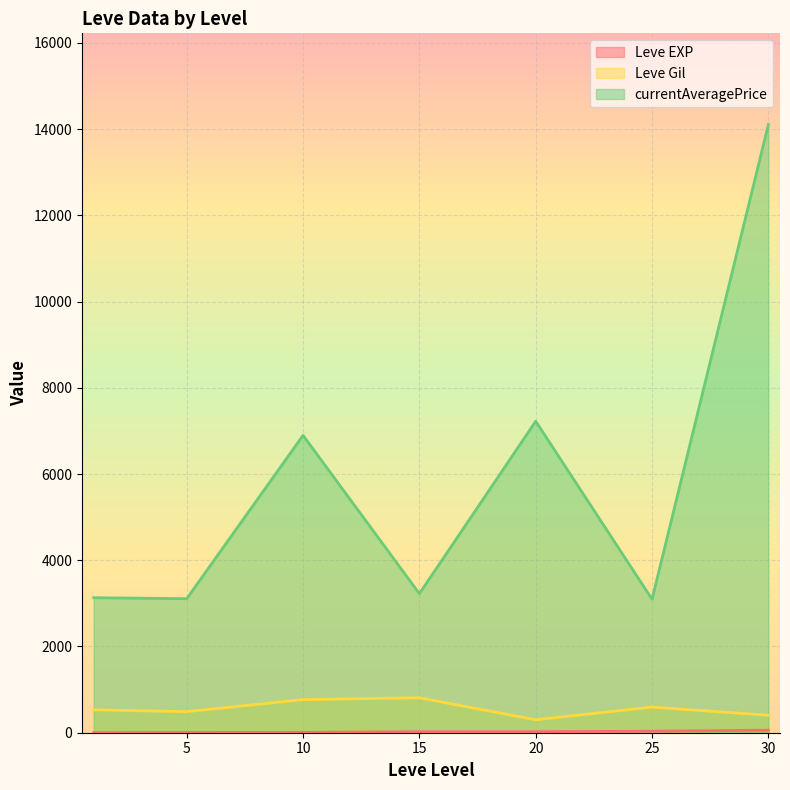

At which category is the sum across all series the highest?

30